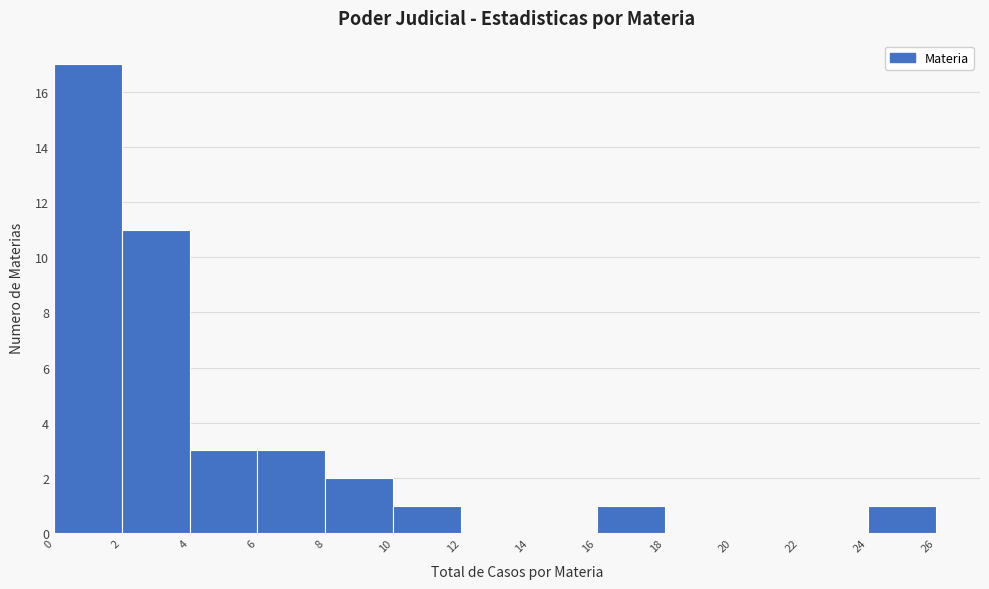

How tall is the bar that spans 24 to 26 on the x-axis? The values are not printed on the chart, so give them approximately, as read against the axis.

1